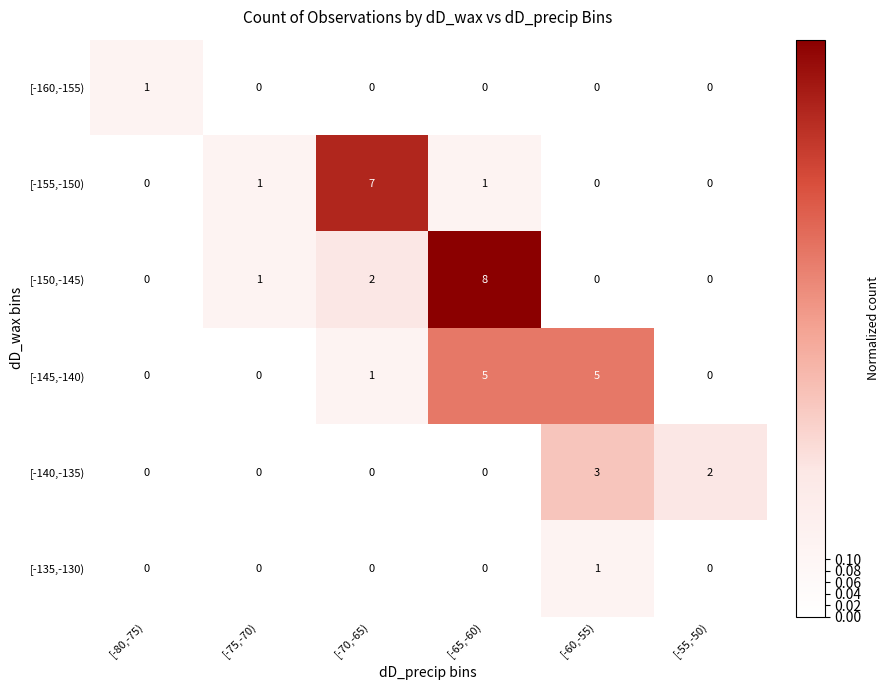

Is it true that [-140,-135) equals 3 at [-55,-50)?

False